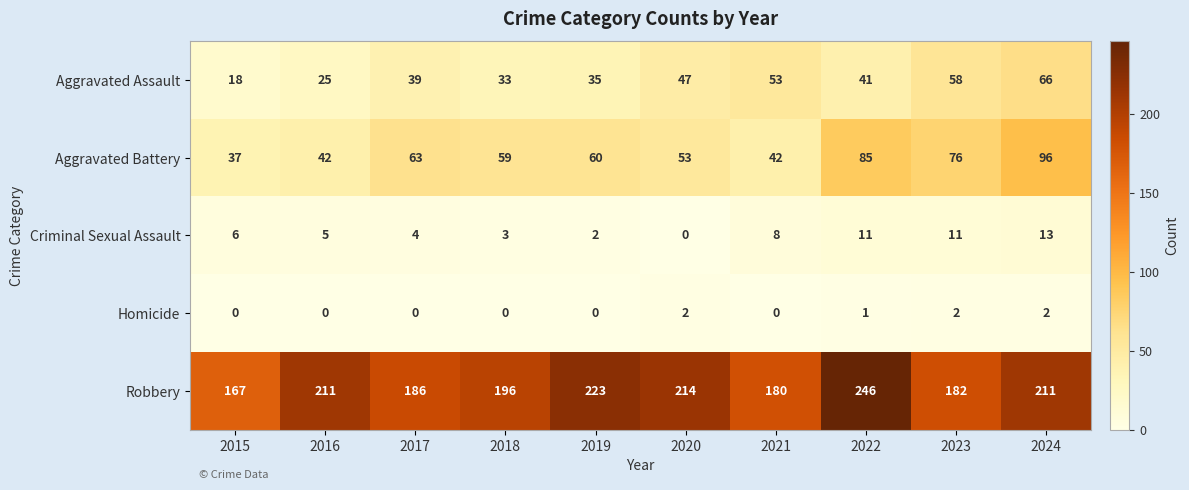

How many distinct data groups are displayed?

5